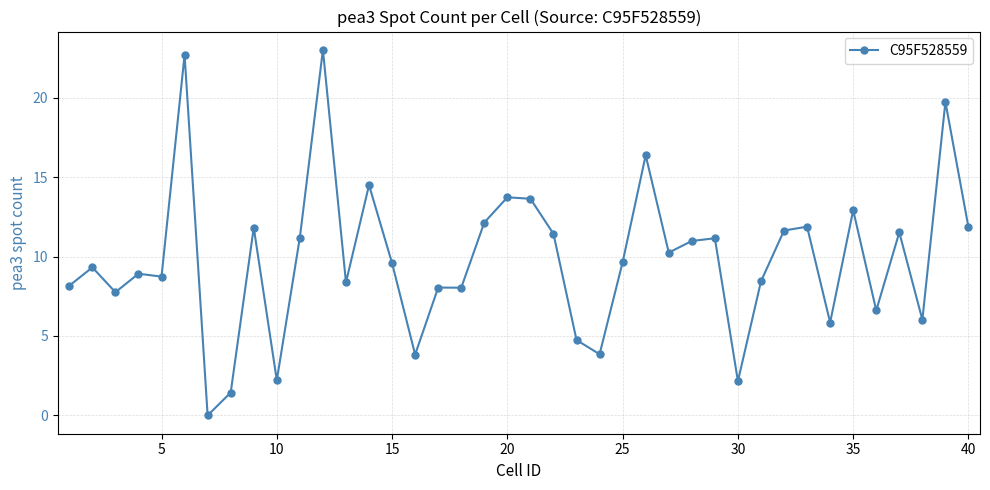

What is the sum of all values?

394.2